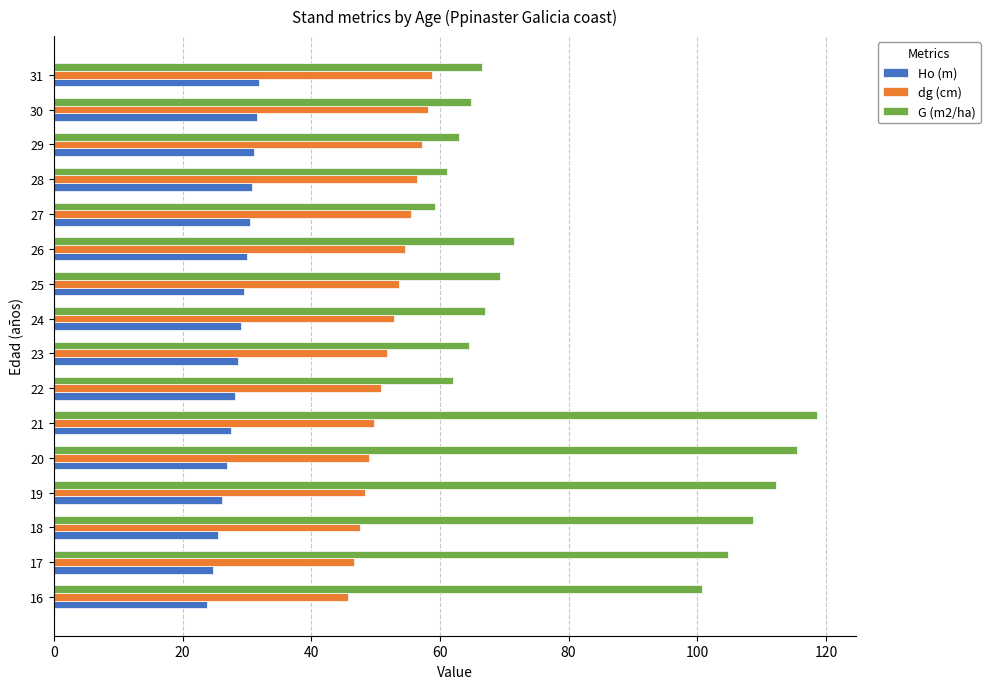

What is the difference between the highest and lowest values at 28?

30.4